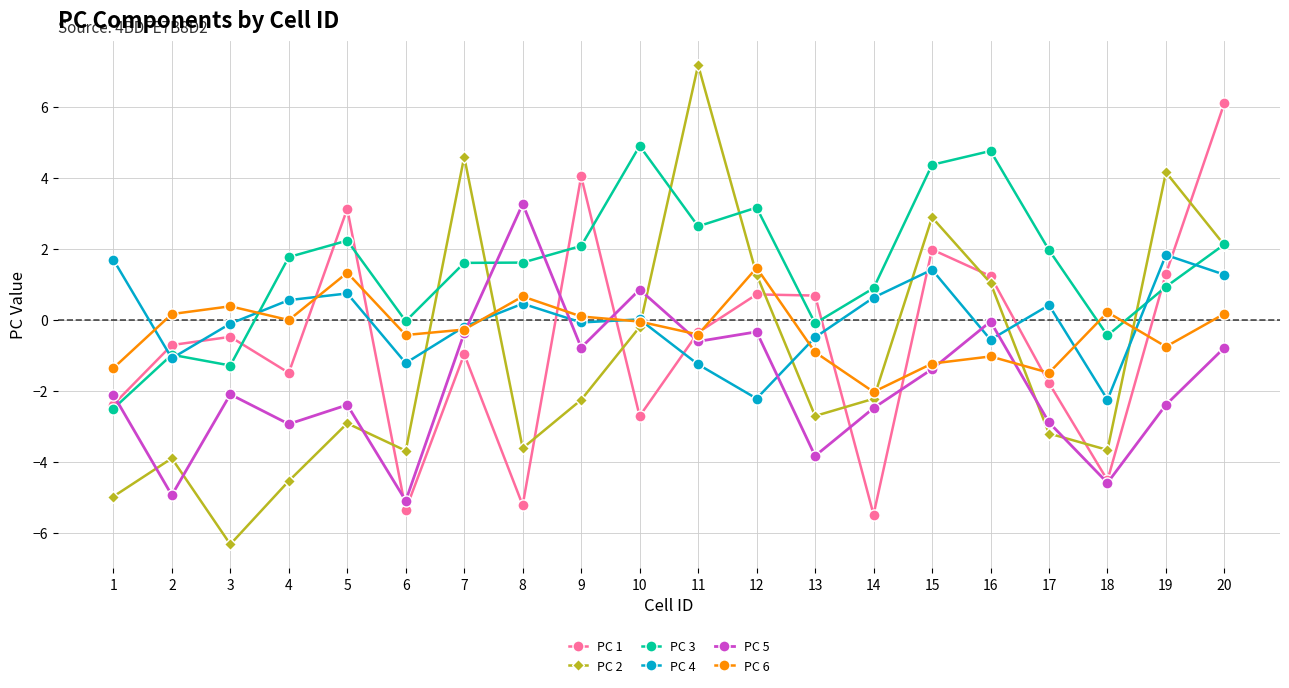

Where does the PC 6 series first go above 0?

2